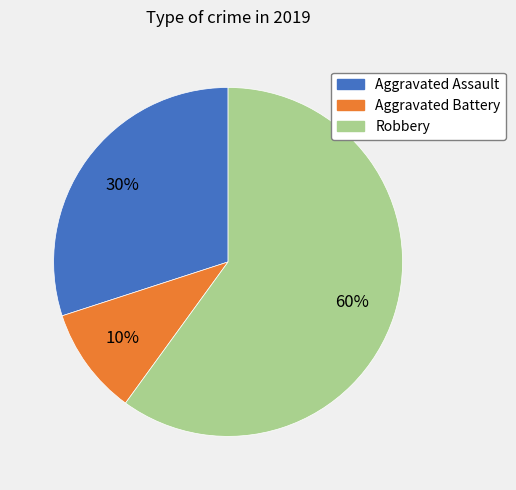

Combined, do Aggravated Battery and Aggravated Assault account for over 50%?

No